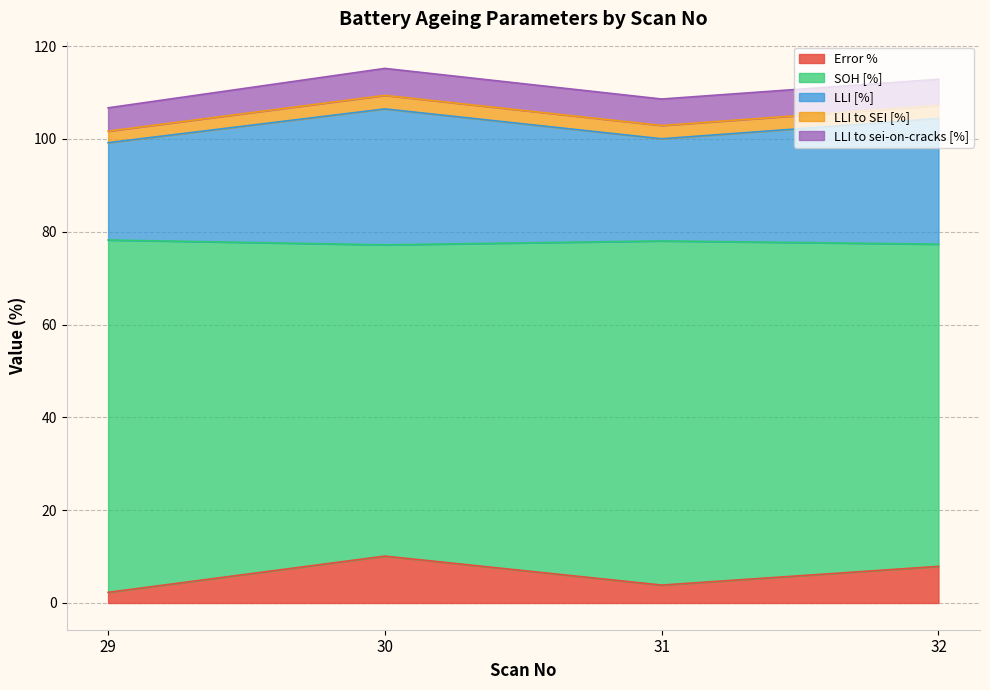

What is the difference between the SOH [%] values at 31 and 32?

4.3